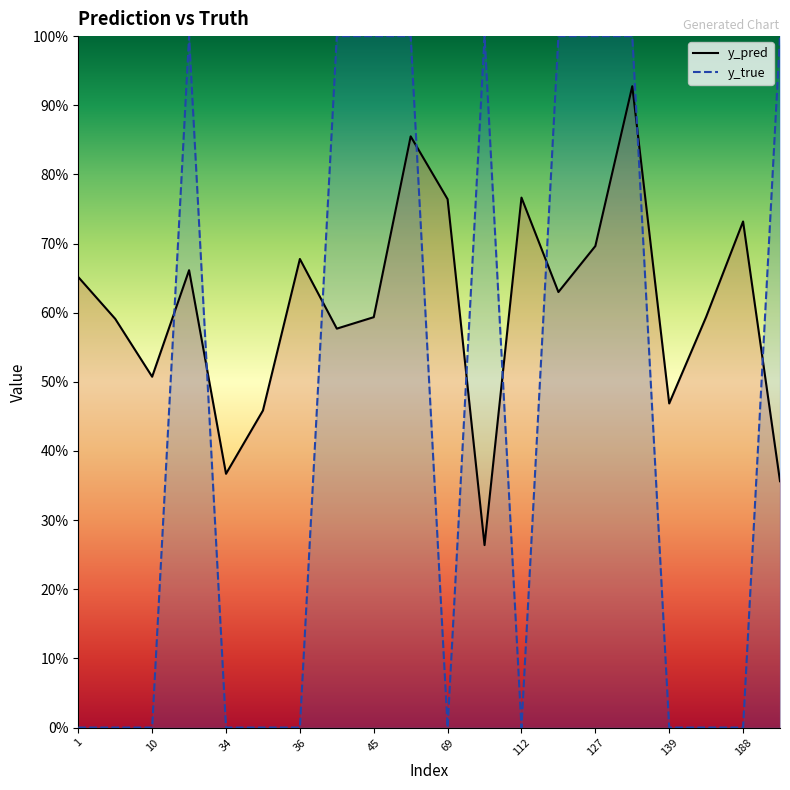

The y_true line series shows 0.7 at 69. True or false?

False